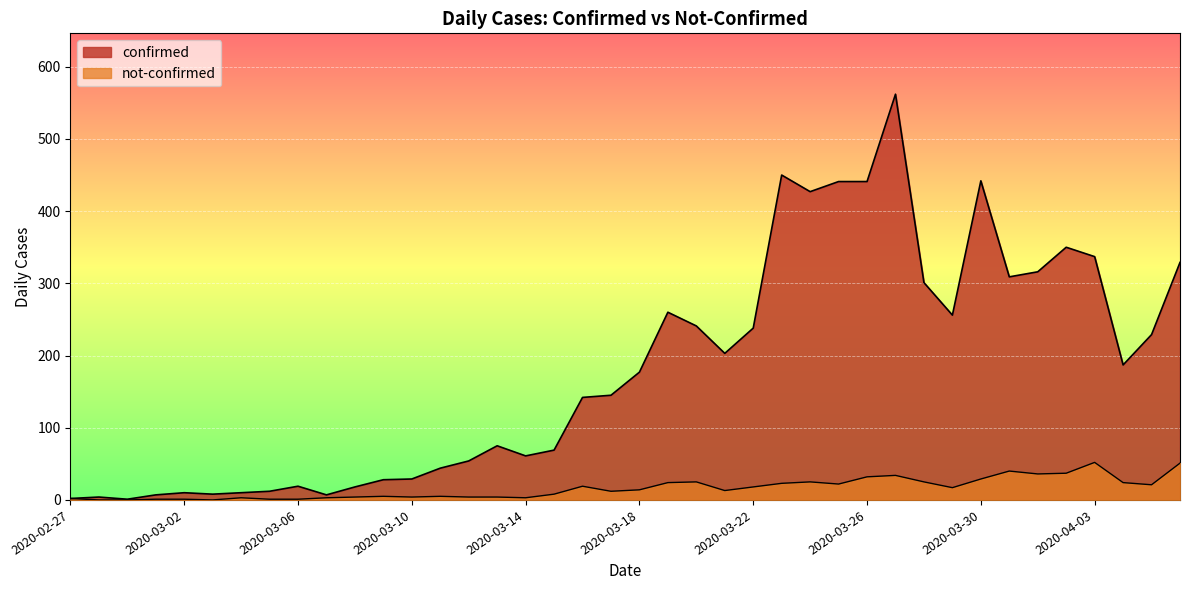

Where is the first local maximum for confirmed?

2020-02-28